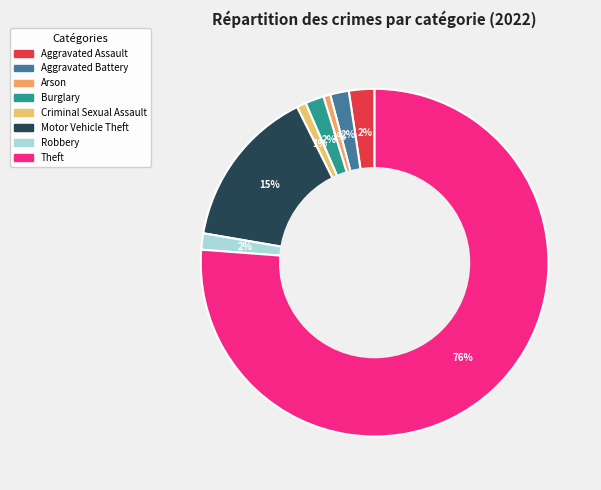

What is the largest slice in the pie chart?

Theft